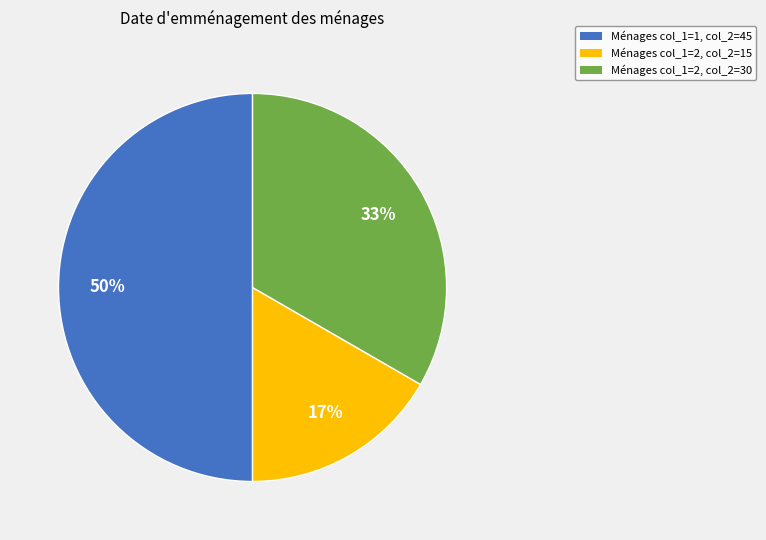

To the nearest percent, what is the average slice percentage?

33%